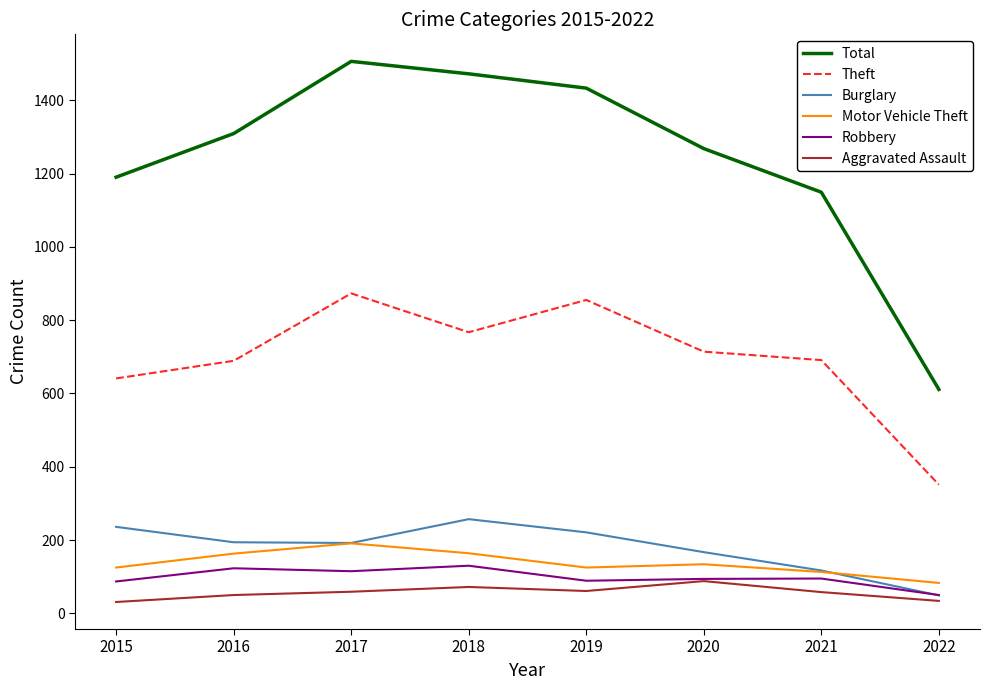

After their last crossing, which series has the higher values: Burglary or Motor Vehicle Theft?

Motor Vehicle Theft